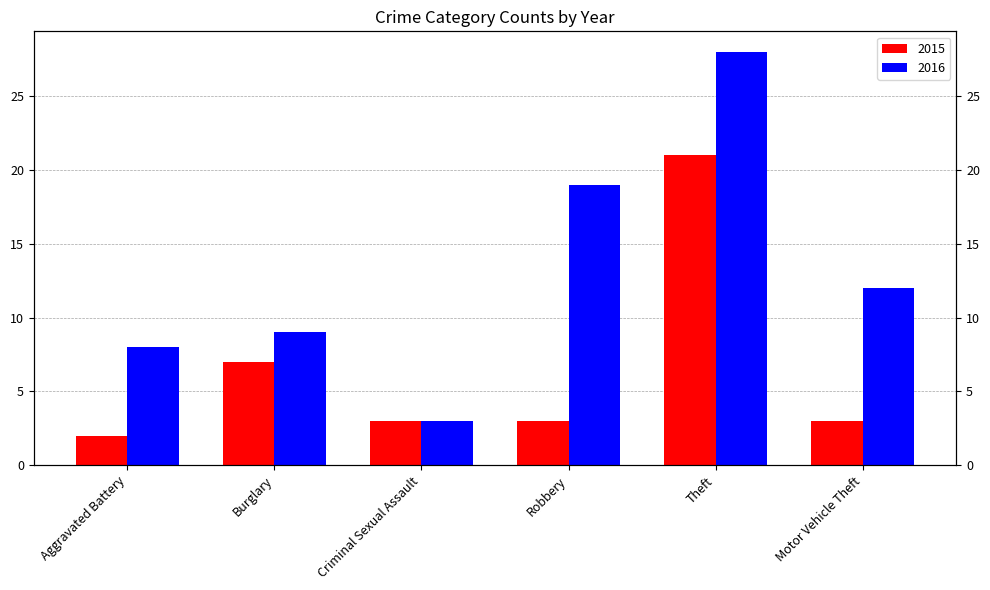

Is the value of 2016 at Theft greater than the value of 2015 at Aggravated Battery?

Yes